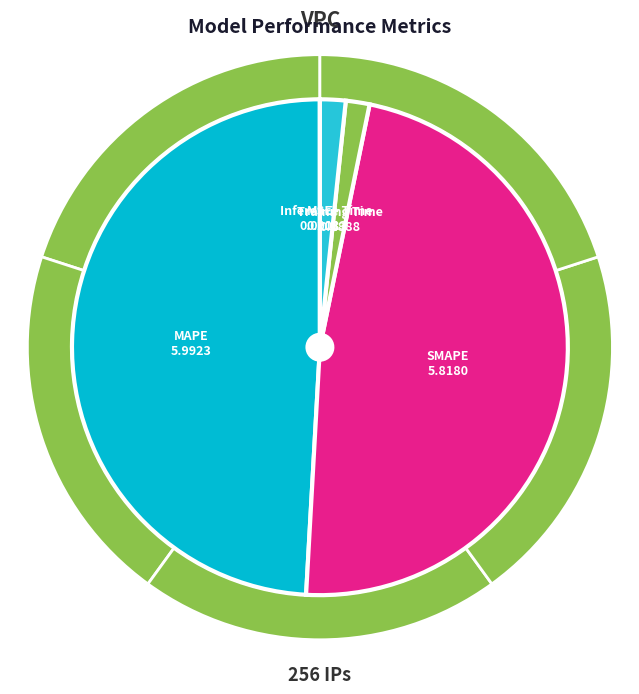

Rank the categories by value from lowest to highest.

MSE, Training Time, Inference Time, SMAPE, MAPE